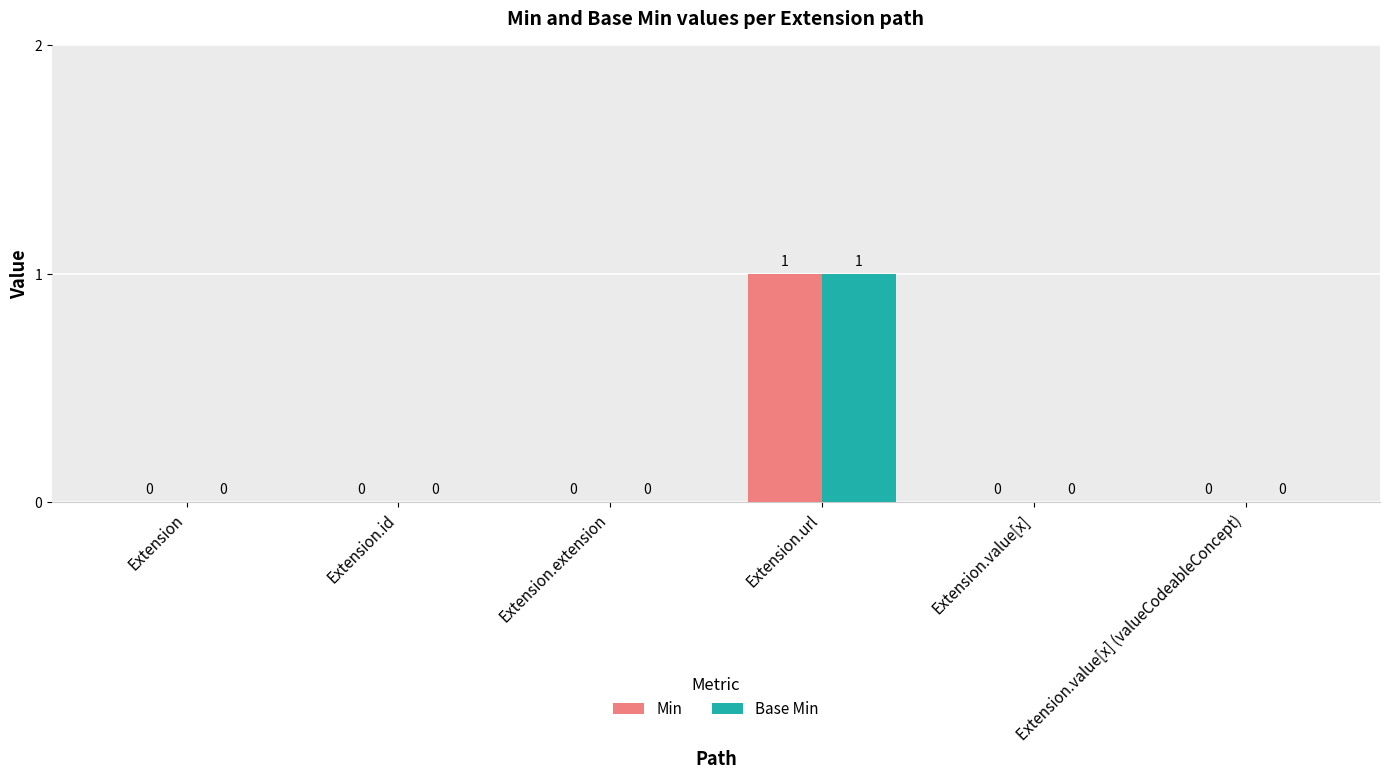

Reading left to right, extract all data points from this chart.

Min: Extension=0	Extension.id=0	Extension.extension=0	Extension.url=1	Extension.value[x]=0	Extension.value[x] (valueCodeableConcept)=0
Base Min: Extension=0	Extension.id=0	Extension.extension=0	Extension.url=1	Extension.value[x]=0	Extension.value[x] (valueCodeableConcept)=0